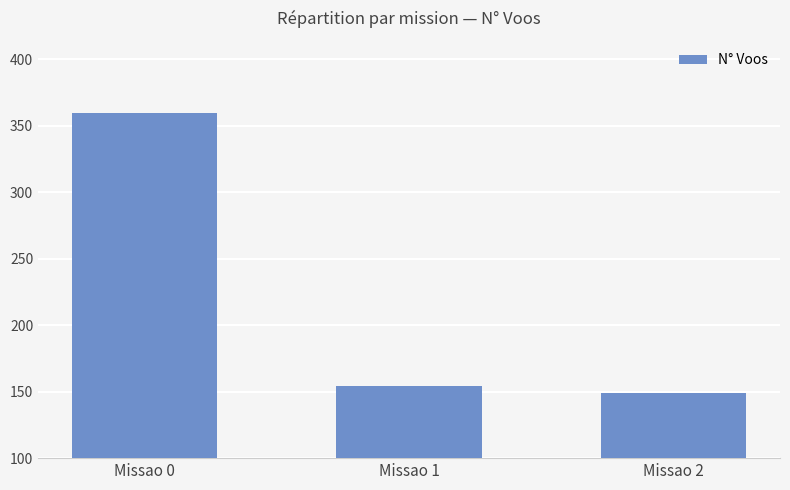

What is the sum of all values?

663